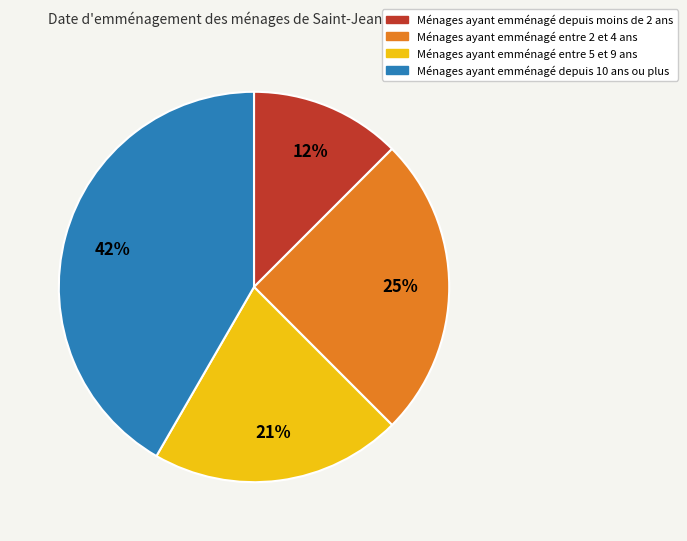

Does any single category account for the majority?

No